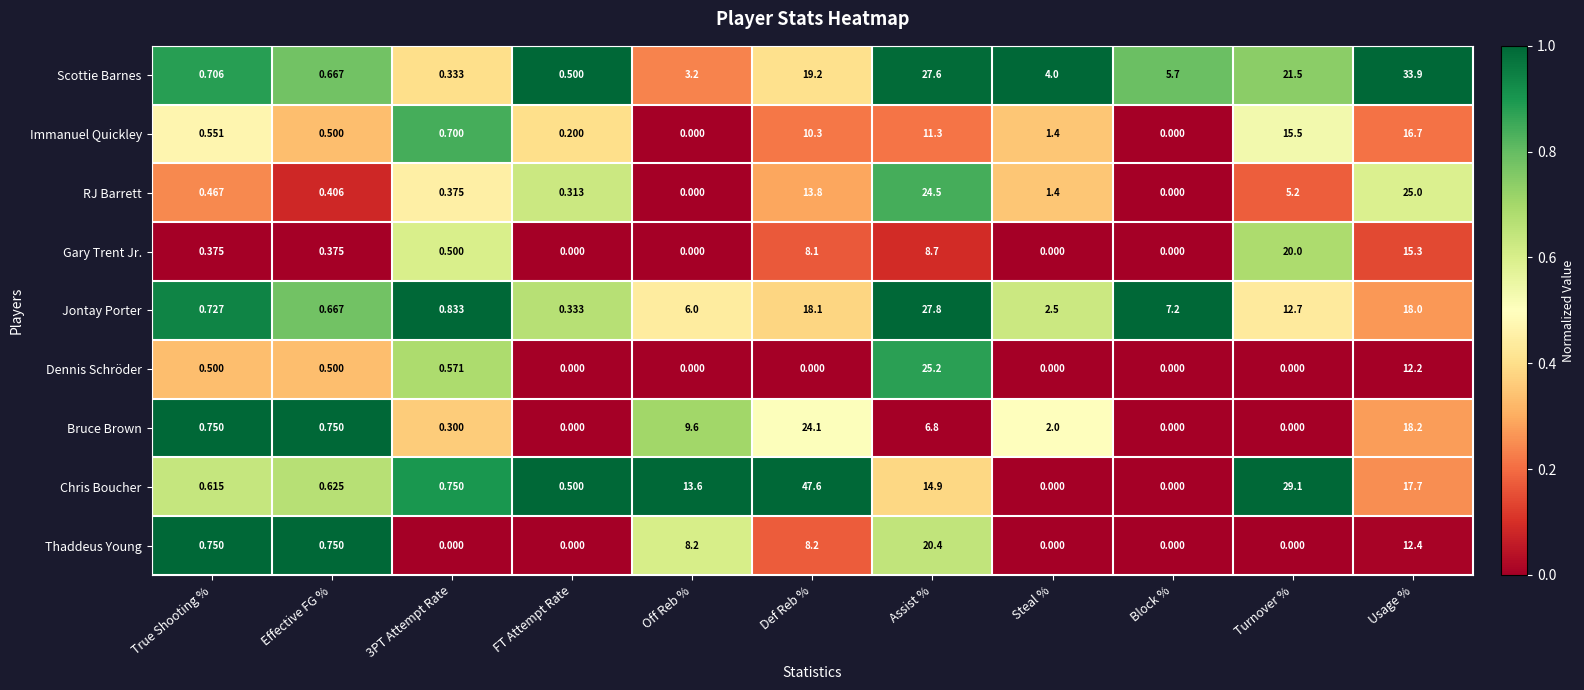

Which series changed the most between Off Reb % and Def Reb %?

Chris Boucher